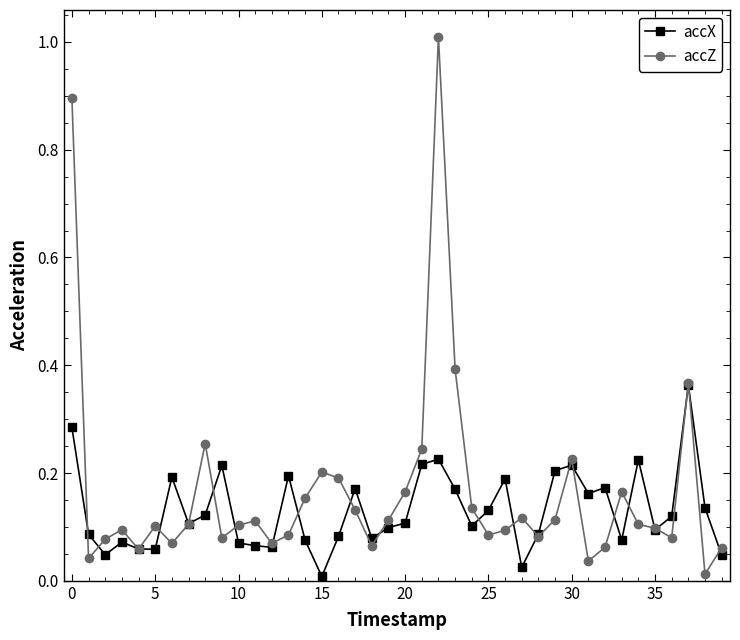

Which series has the largest total across all categories?

accZ